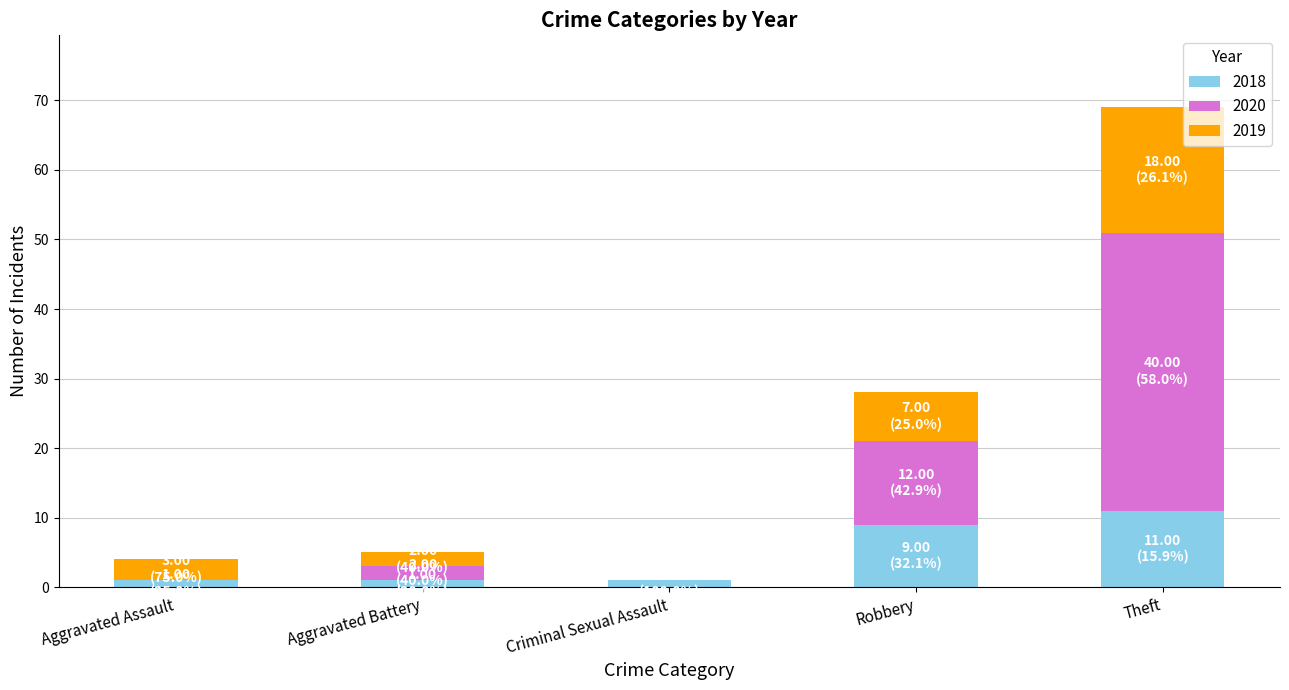

Are the bars horizontal?

No